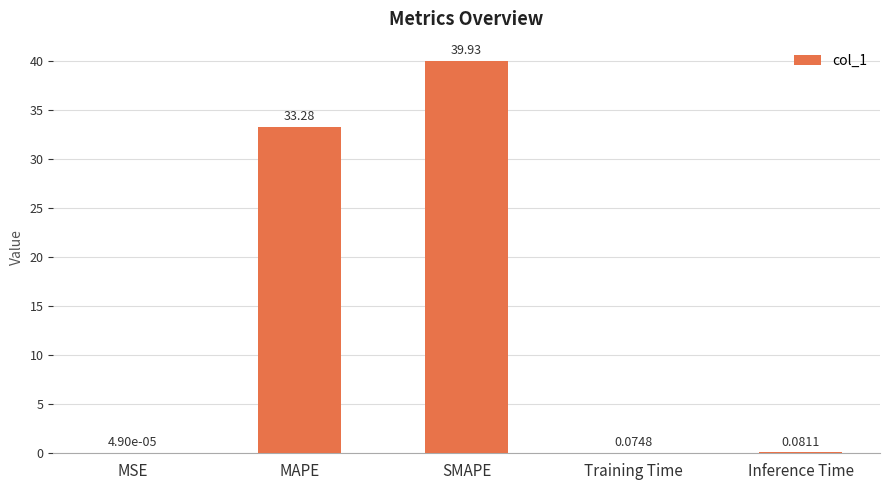

At which category does the chart reach its peak across all series?

SMAPE